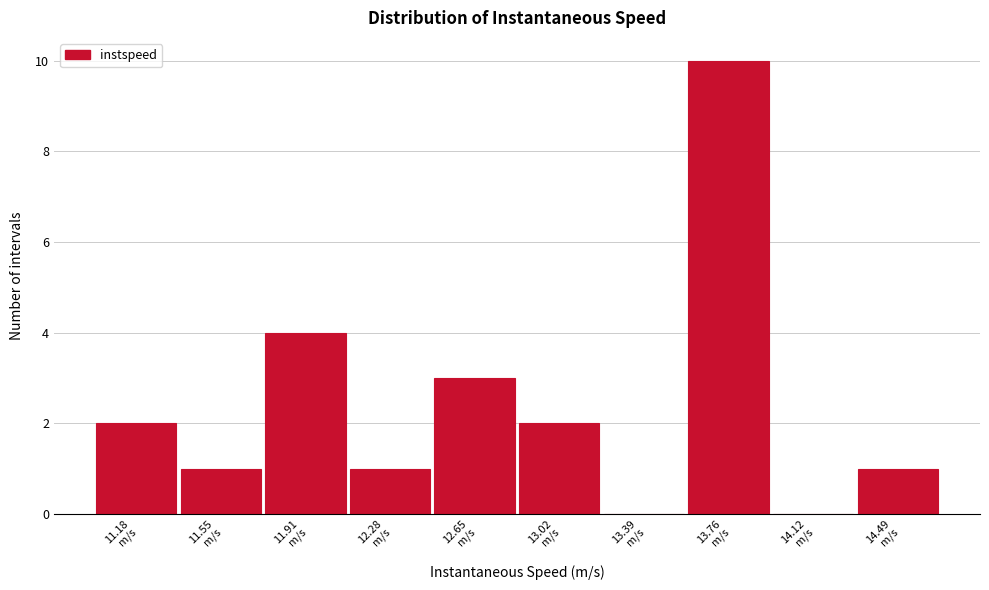

What is the greatest value displayed?

10